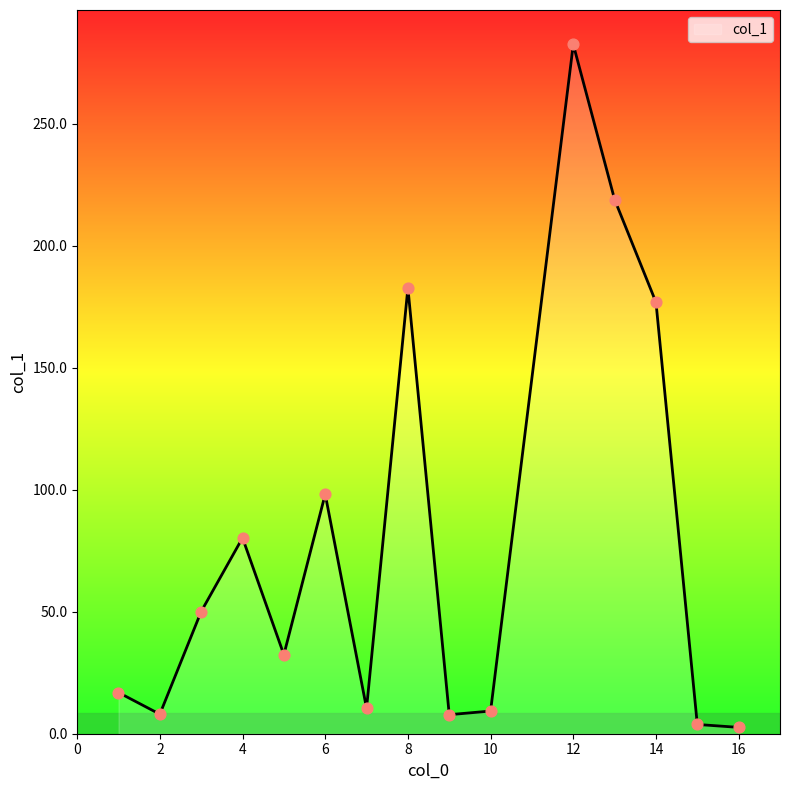

What is the greatest value displayed?

282.6